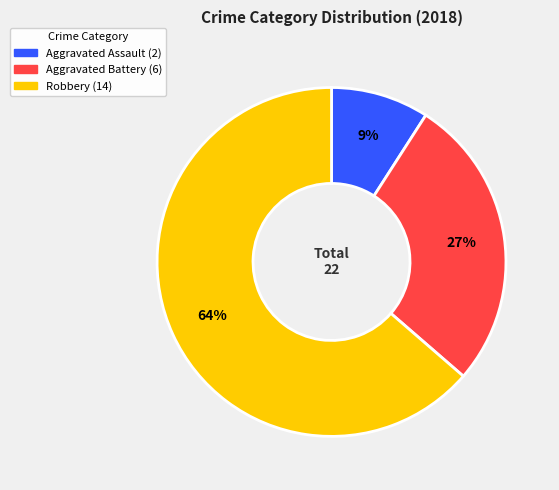

What is the majority slice?

Robbery